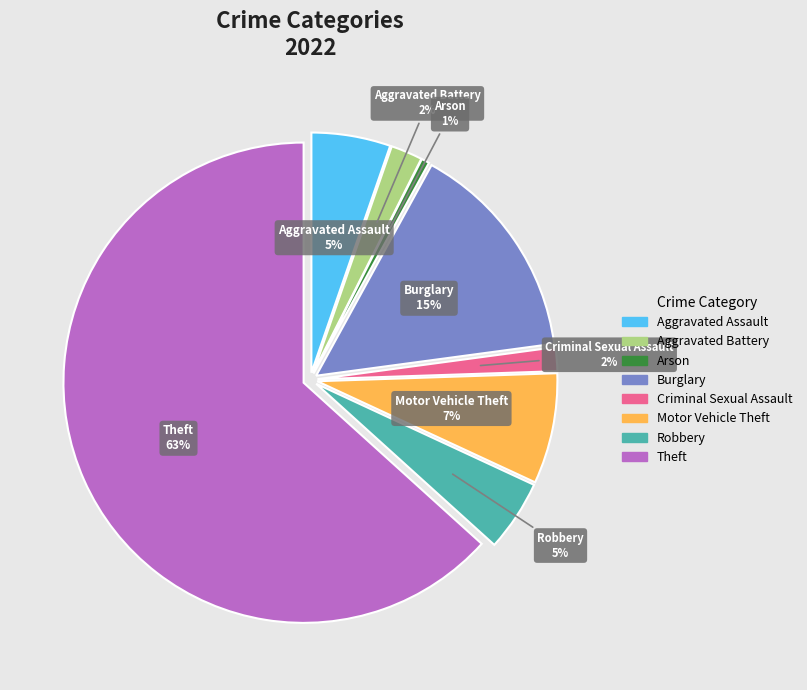

Does Theft account for over 50% of the chart?

Yes